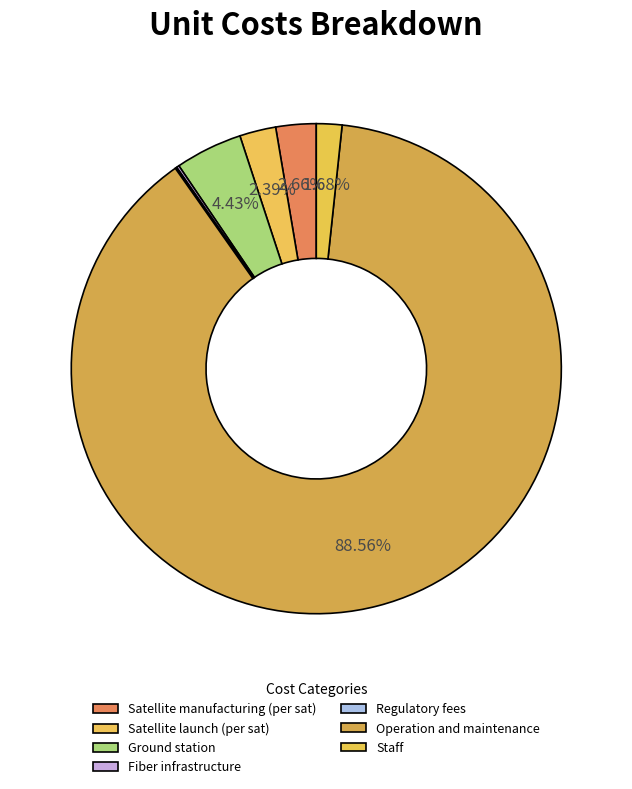

Which slice is the largest?

Operation and maintenance